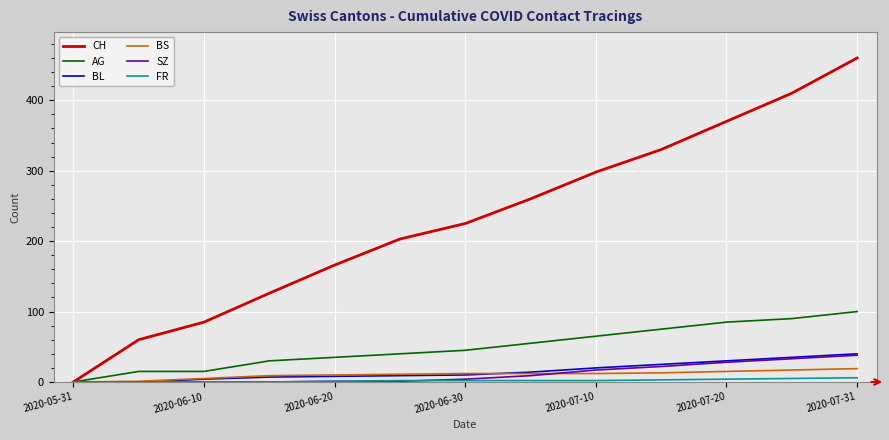

What is the maximum value for CH?

460